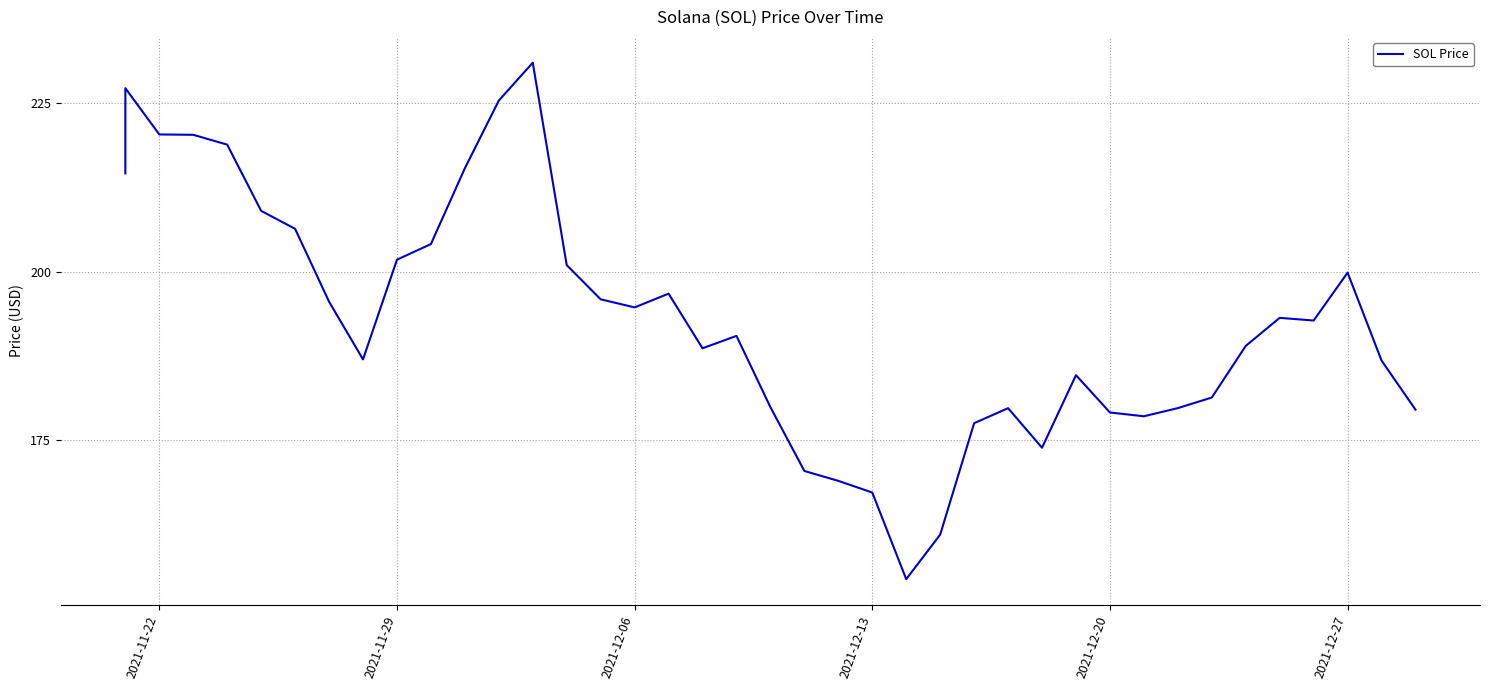

How many data points are less than 192?

20